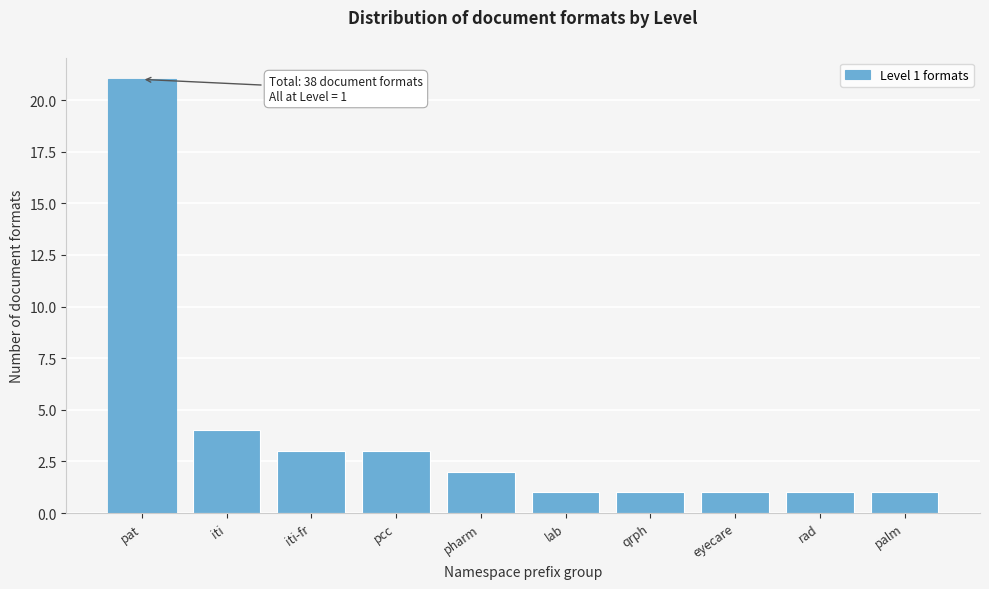

Reading left to right, list all the values displayed in this chart.

pat=21	iti=4	iti-fr=3	pcc=3	pharm=2	lab=1	qrph=1	eyecare=1	rad=1	palm=1